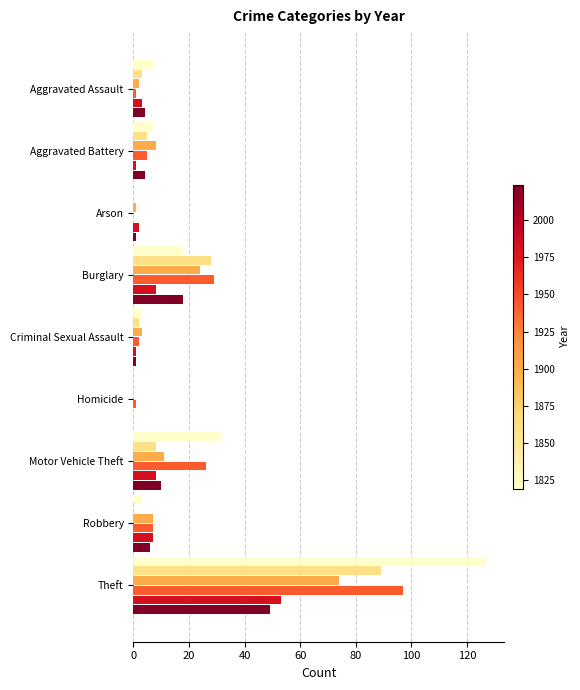

What is the total value across all series at Theft?

489